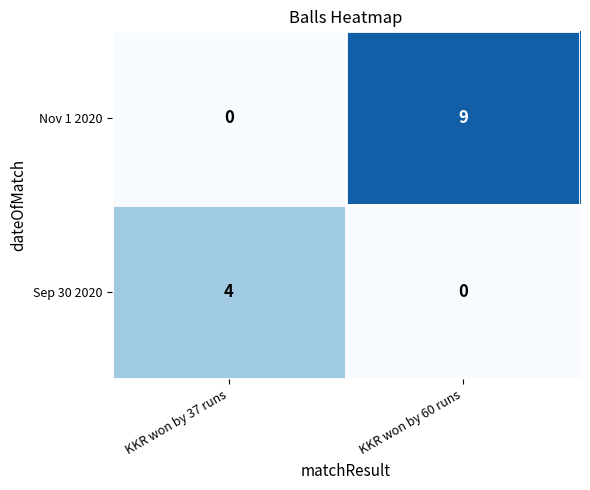

At KKR won by 37 runs, list the series in order from largest to smallest.

Sep 30 2020, Nov 1 2020